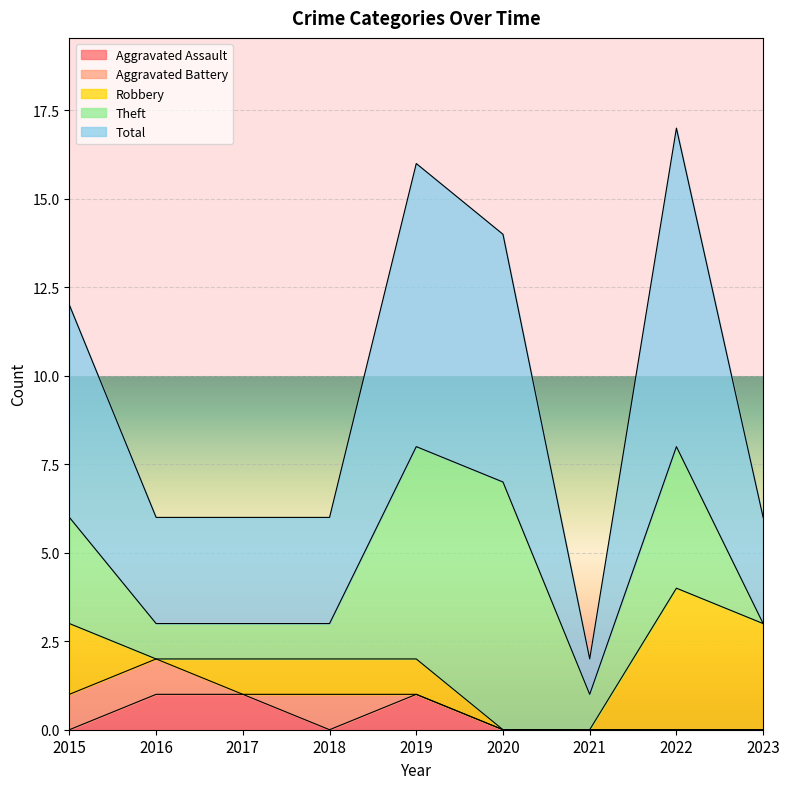

Reading right to left, transcribe all the data shown in this chart.

Aggravated Assault: 2023=0	2022=0	2021=0	2020=0	2019=1	2018=0	2017=1	2016=1	2015=0
Aggravated Battery: 2023=0	2022=0	2021=0	2020=0	2019=0	2018=1	2017=0	2016=1	2015=1
Robbery: 2023=3	2022=4	2021=0	2020=0	2019=1	2018=1	2017=1	2016=0	2015=2
Theft: 2023=0	2022=4	2021=1	2020=7	2019=6	2018=1	2017=1	2016=1	2015=3
Total: 2023=3	2022=9	2021=1	2020=7	2019=8	2018=3	2017=3	2016=3	2015=6